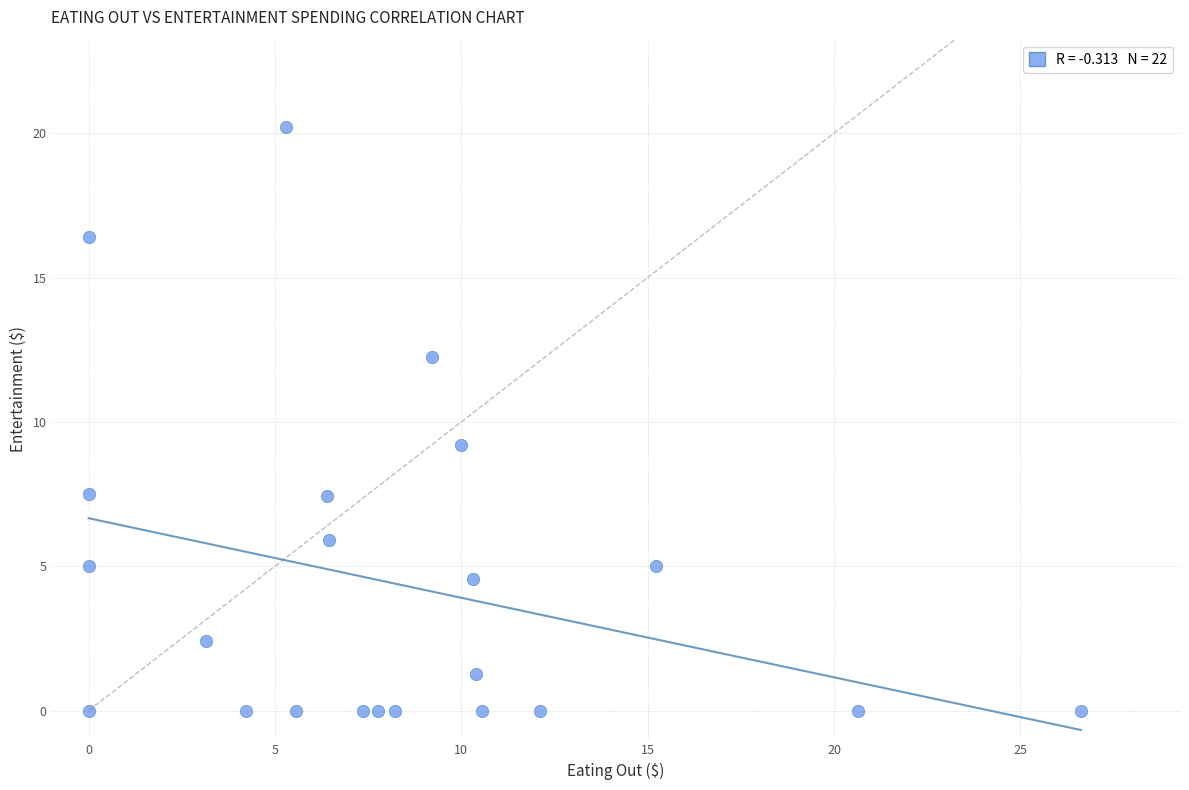

What is the range of Y values (max minus min)?

20.2